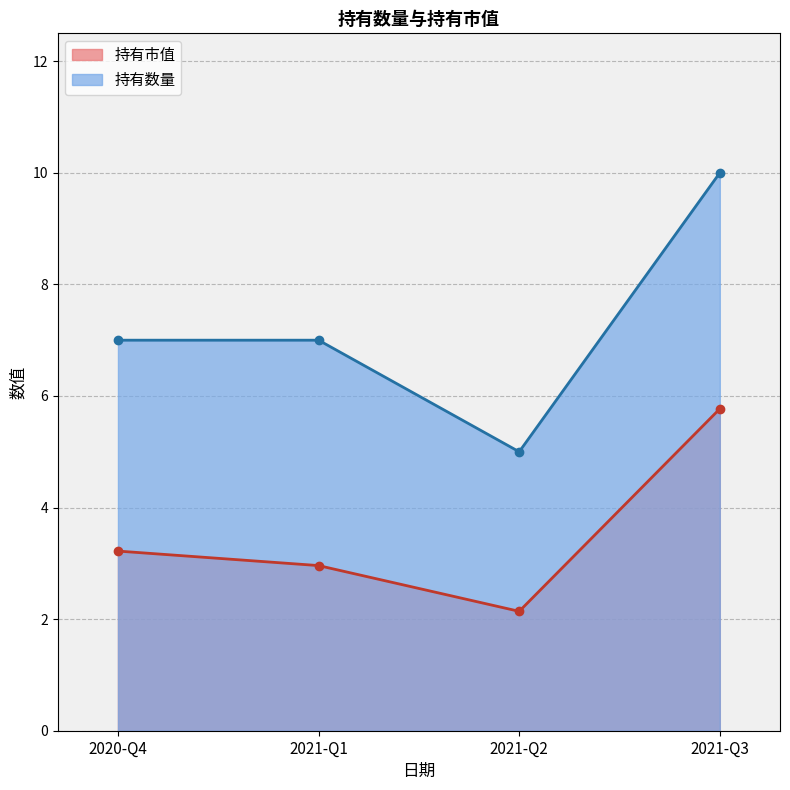

What is the total value across all series at 2021-Q3?

15.8